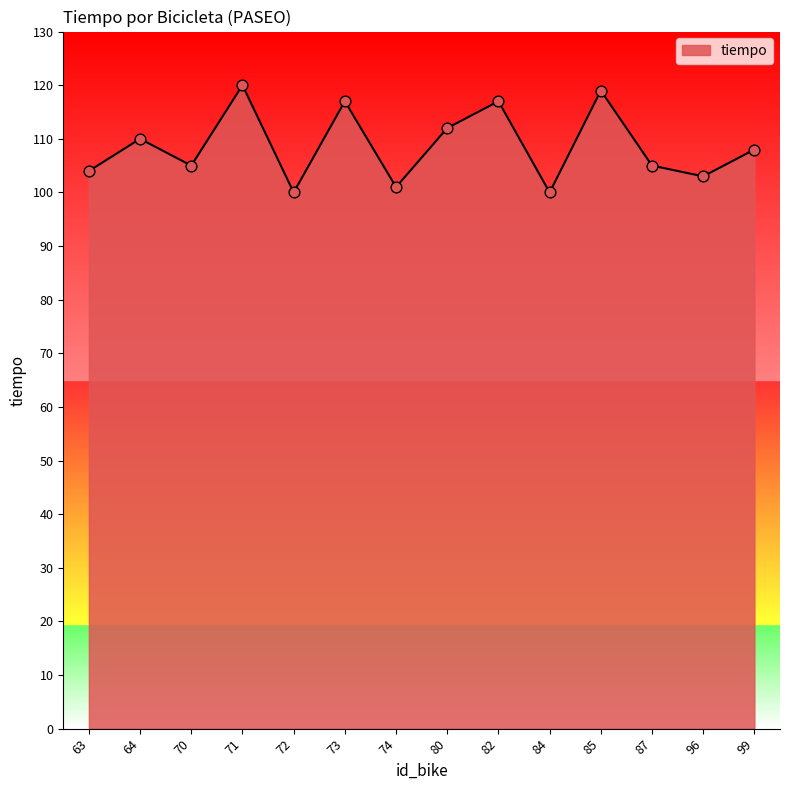

Which has a higher value, 71 or 73?

71